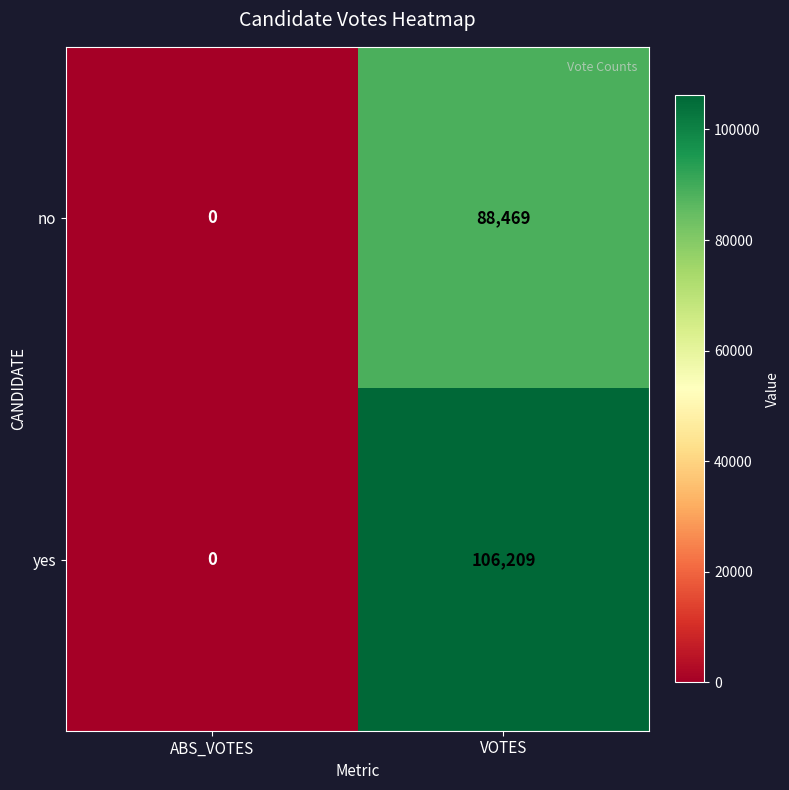

Which series has the largest total across all categories?

yes